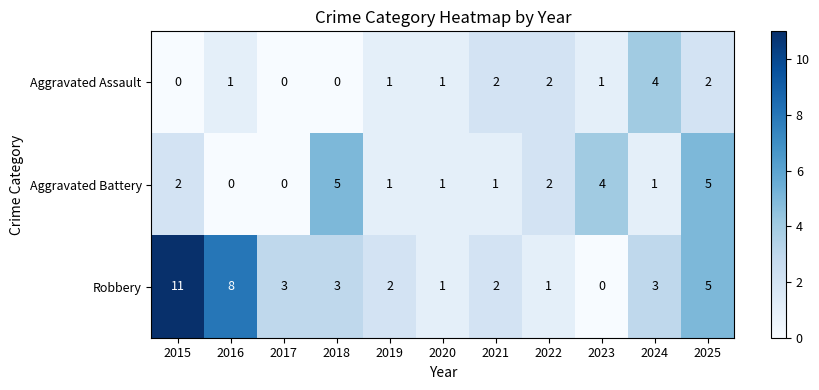

Which series has the widest spread of values?

Robbery